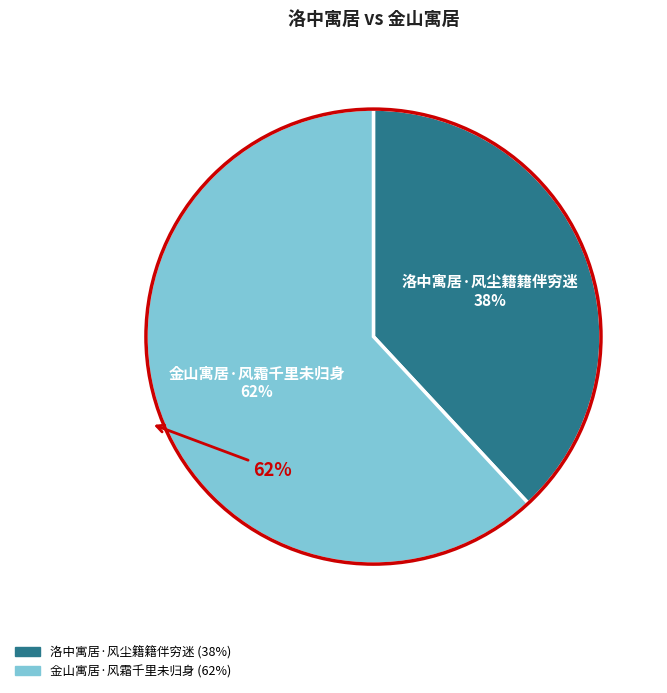

What percentage do 金山寓居·风霜千里未归身 and 洛中寓居·风尘籍籍伴穷迷 together represent?

100.0%